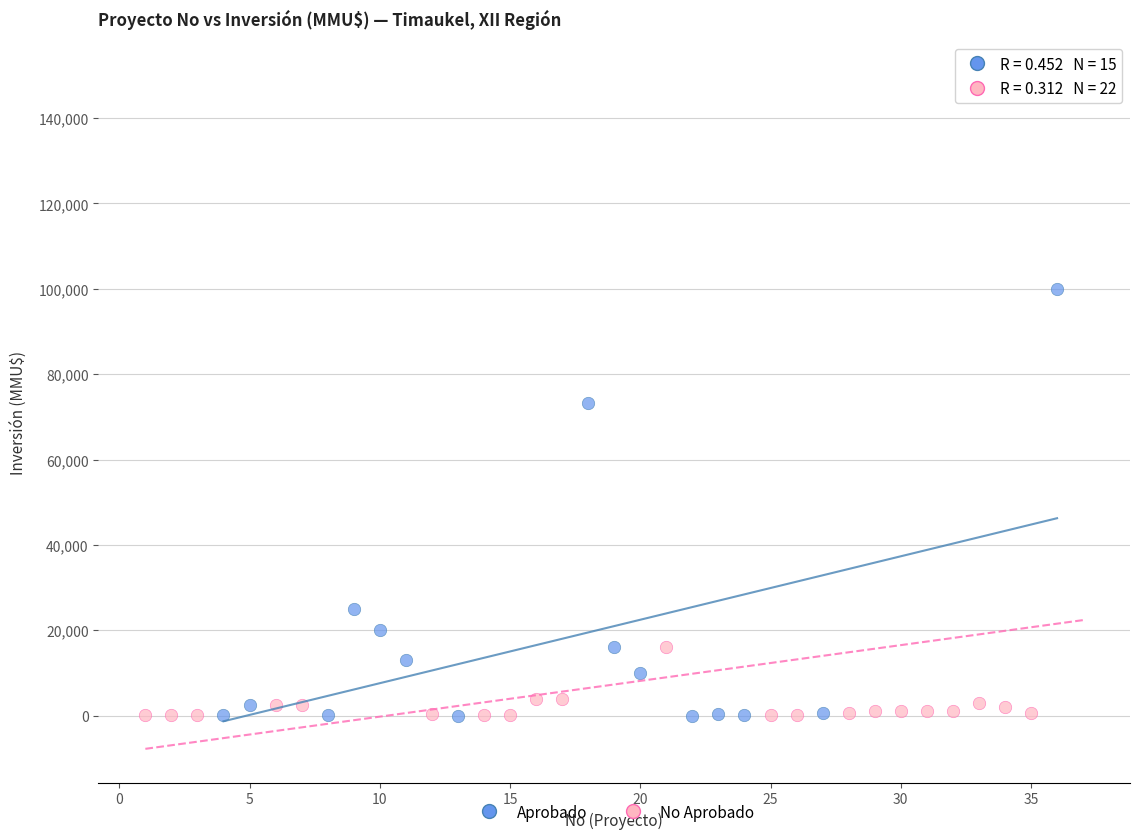

Which series has the largest Y range (max minus min)?

No Aprobado